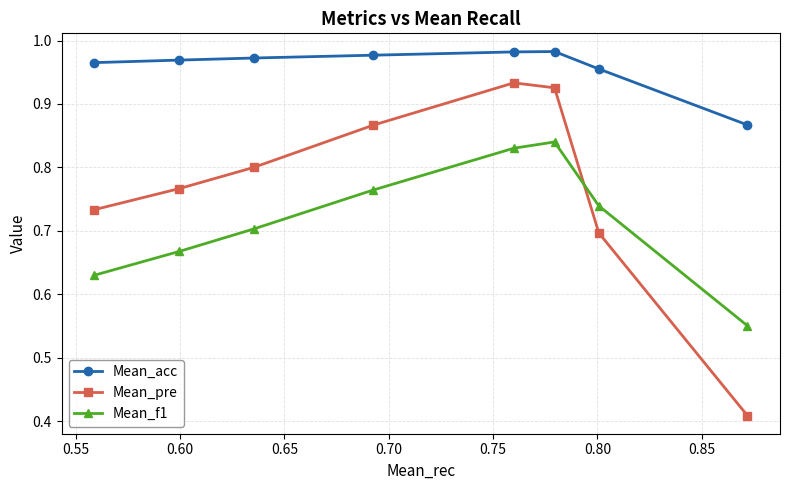

Which series has the largest range (max minus min)?

Mean_pre